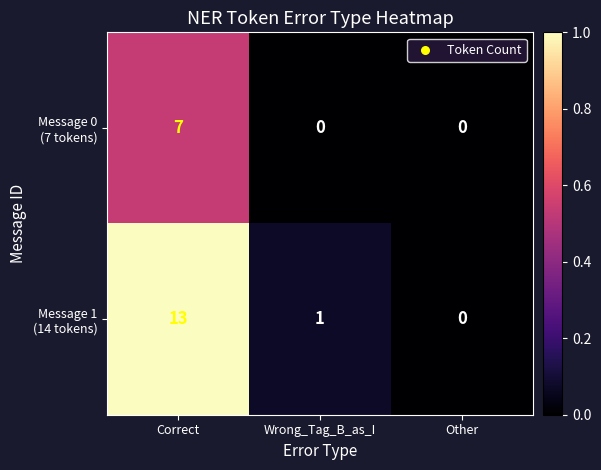

Count the number of categories in the chart.

3